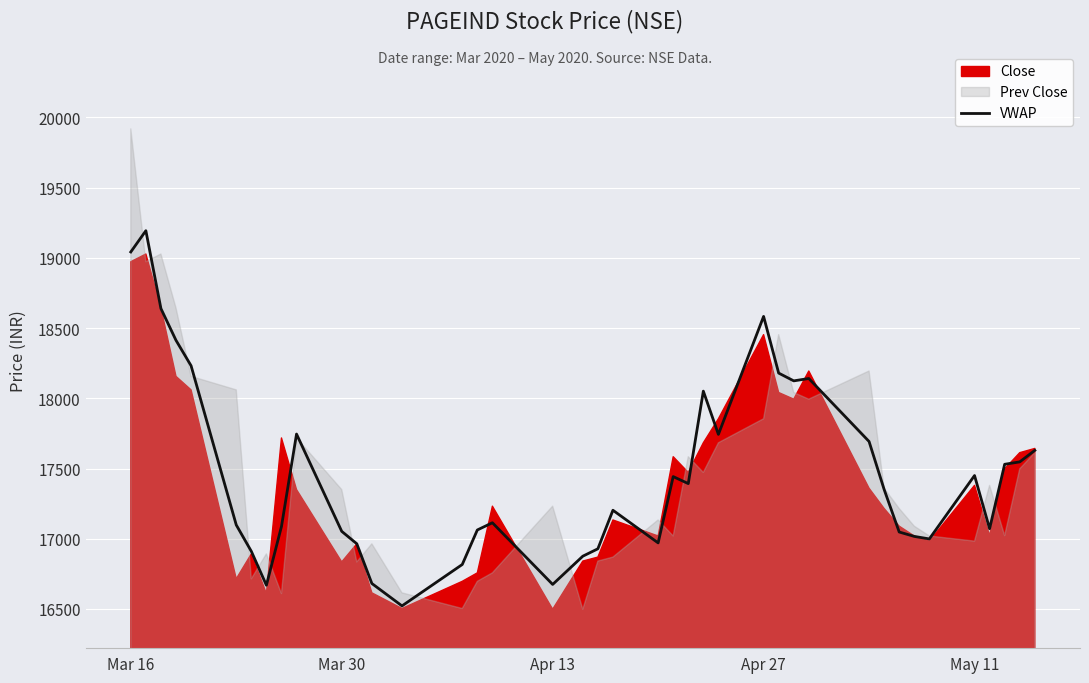

What is the lowest value of the VWAP series?

16521.6